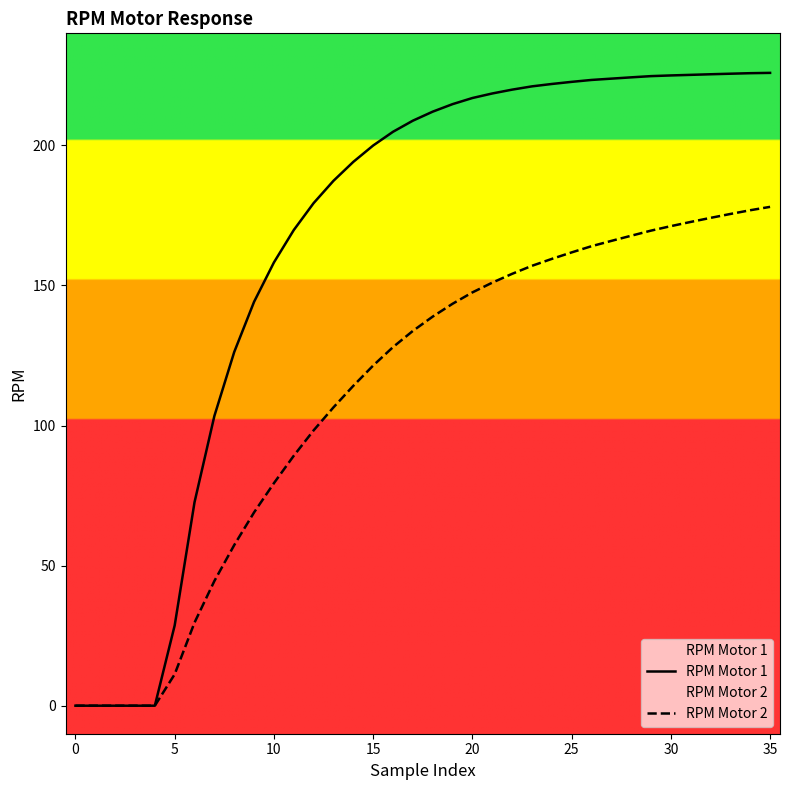

What is the value of the RPM Motor 2 point at the 14th from the left?

106.5